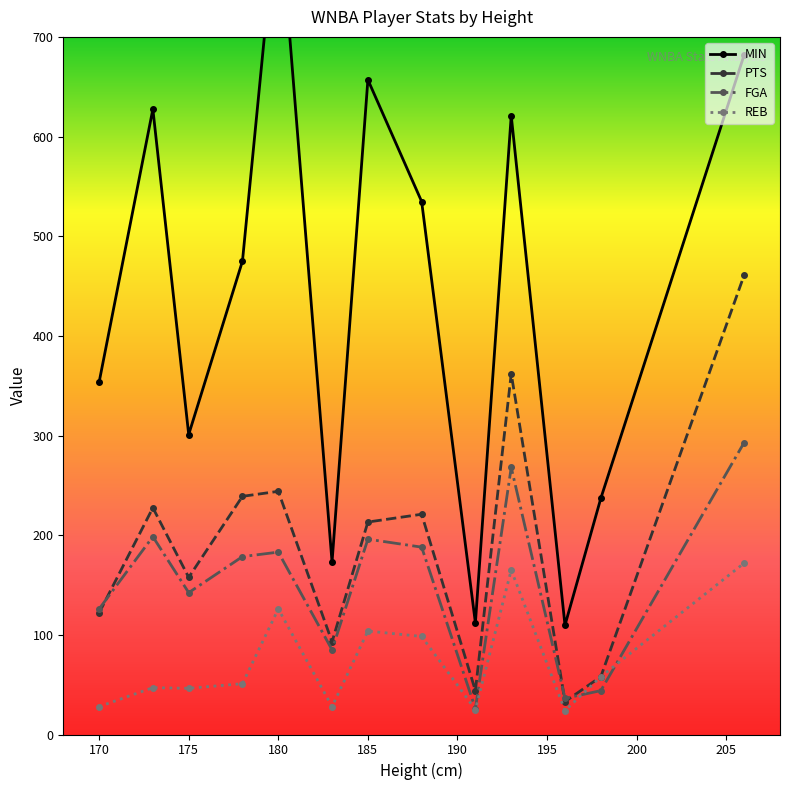

Between 191 and 173, which is larger?

173